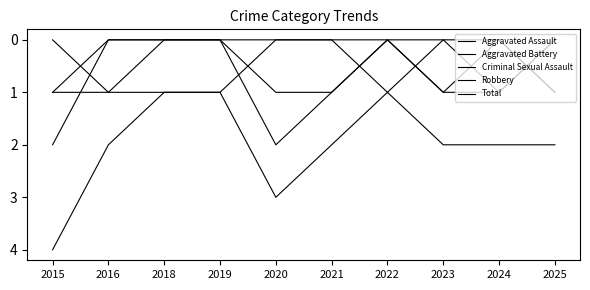

Is this an area chart (filled region under the line)?

No